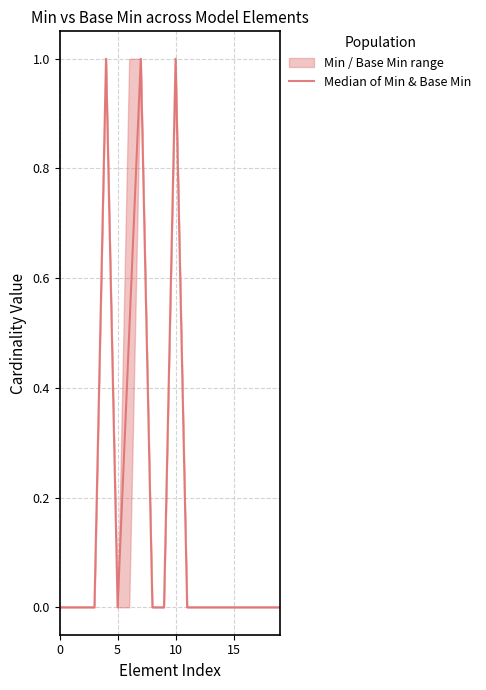

Reading left to right, extract all data points from this chart.

0.0	0.0	0.0	0.0	1.0	0.0	0.5	1.0	0.0	0.0	1.0	0.0	0.0	0.0	0.0	0.0	0.0	0.0	0.0	0.0